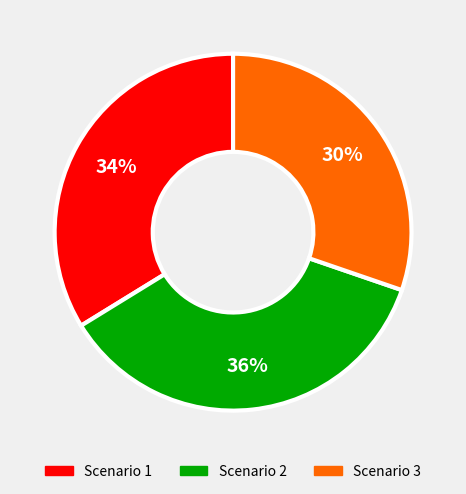

True or false: Scenario 2 accounts for 30% of the total.

False